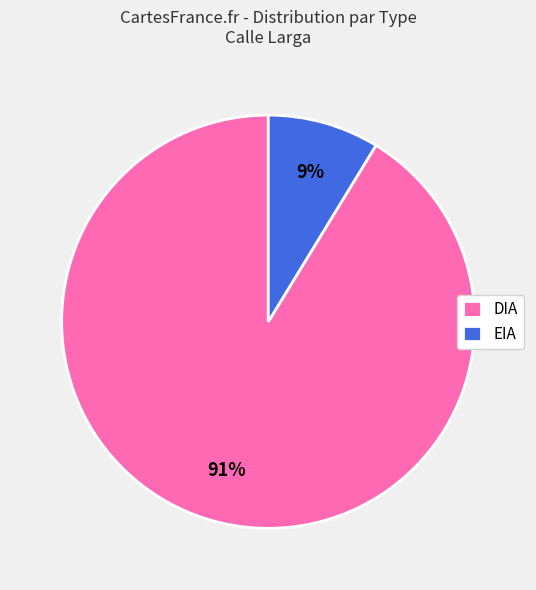

Count the number of slices in the pie.

2